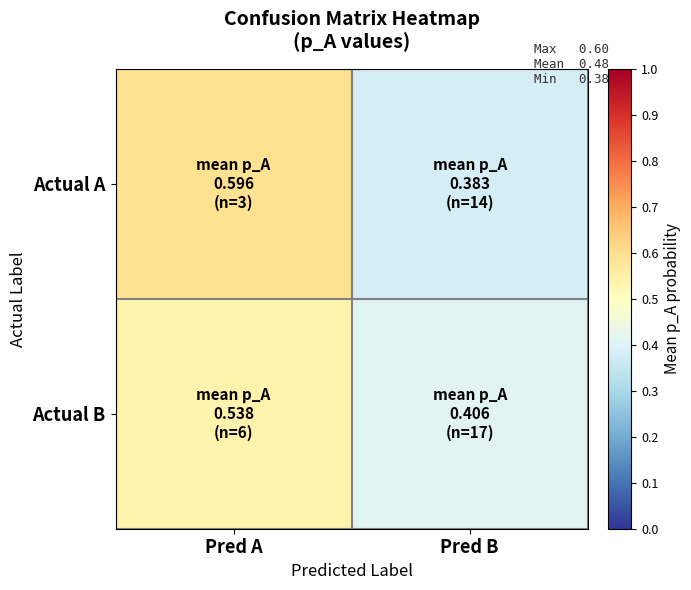

Reading left to right, extract all data points from this chart.

Actual A: Pred A=0.6	Pred B=0.4
Actual B: Pred A=0.5	Pred B=0.4